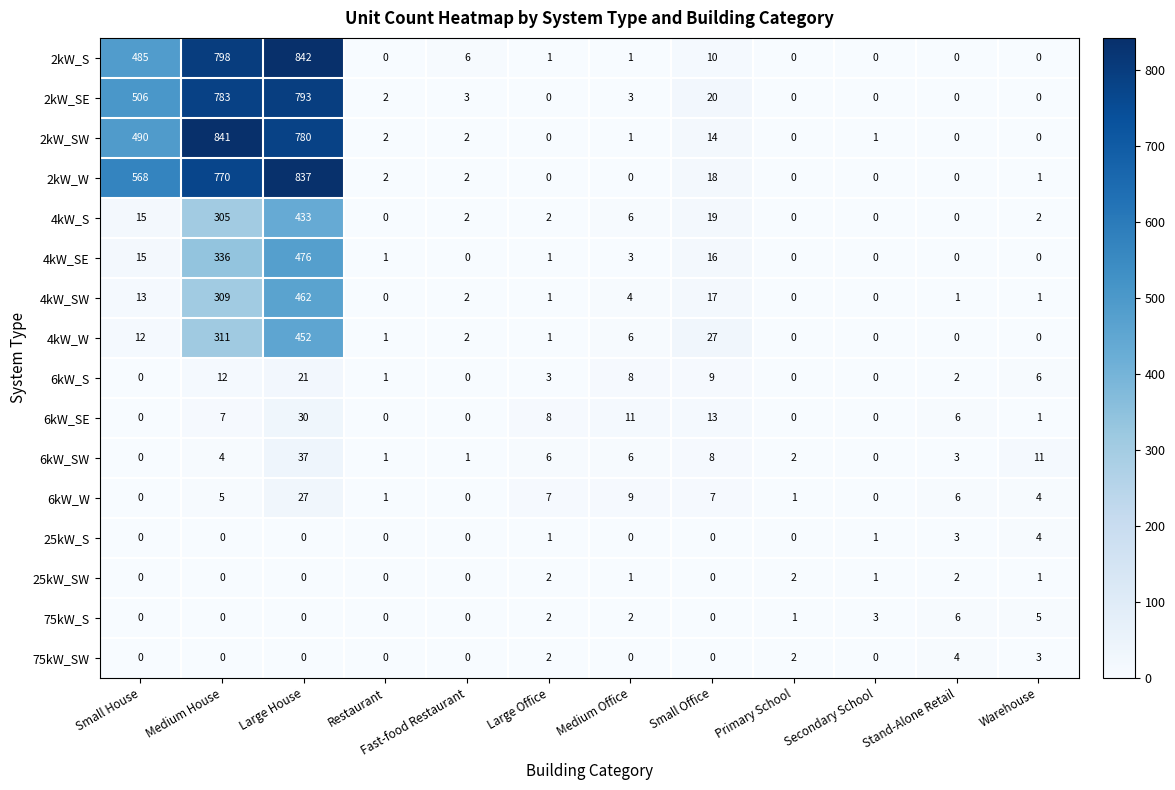

True or false: 4kW_SE has a value of 0 at Stand-Alone Retail.

True